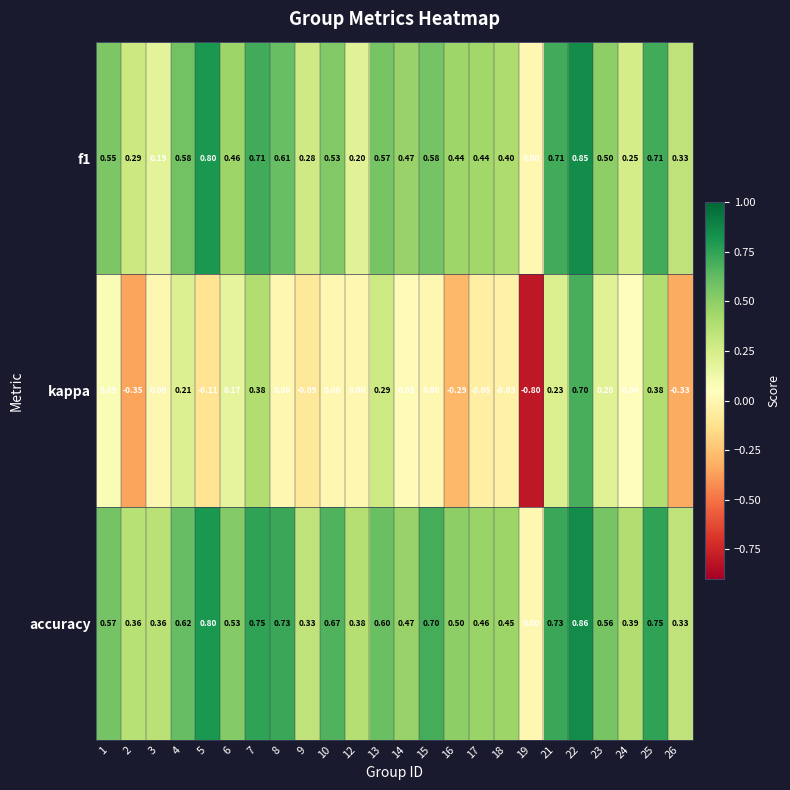

Which series has the largest total across all categories?

accuracy